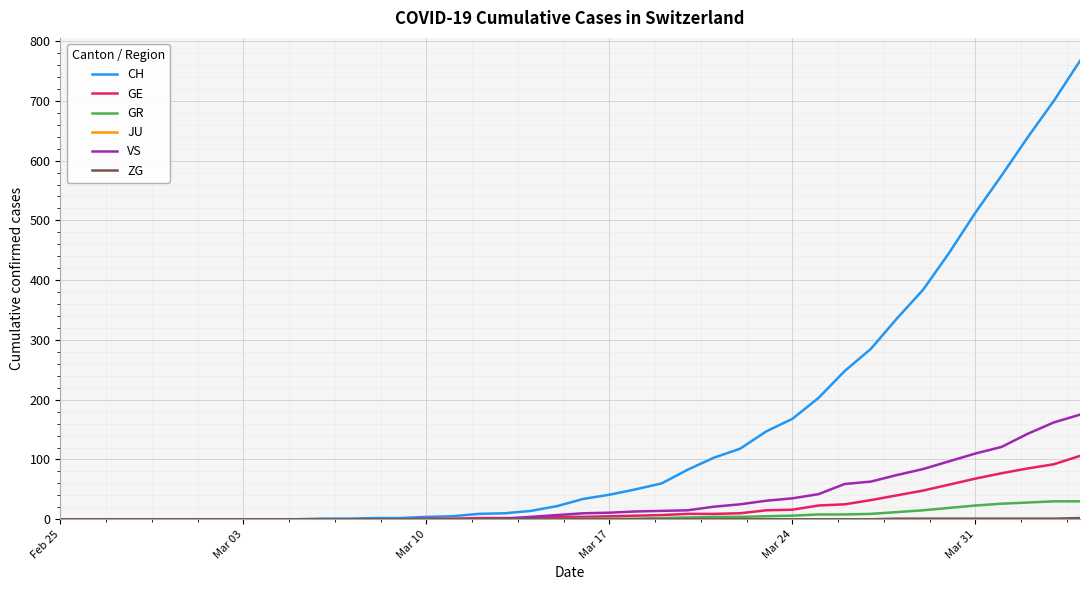

Which series has the largest total across all categories?

CH